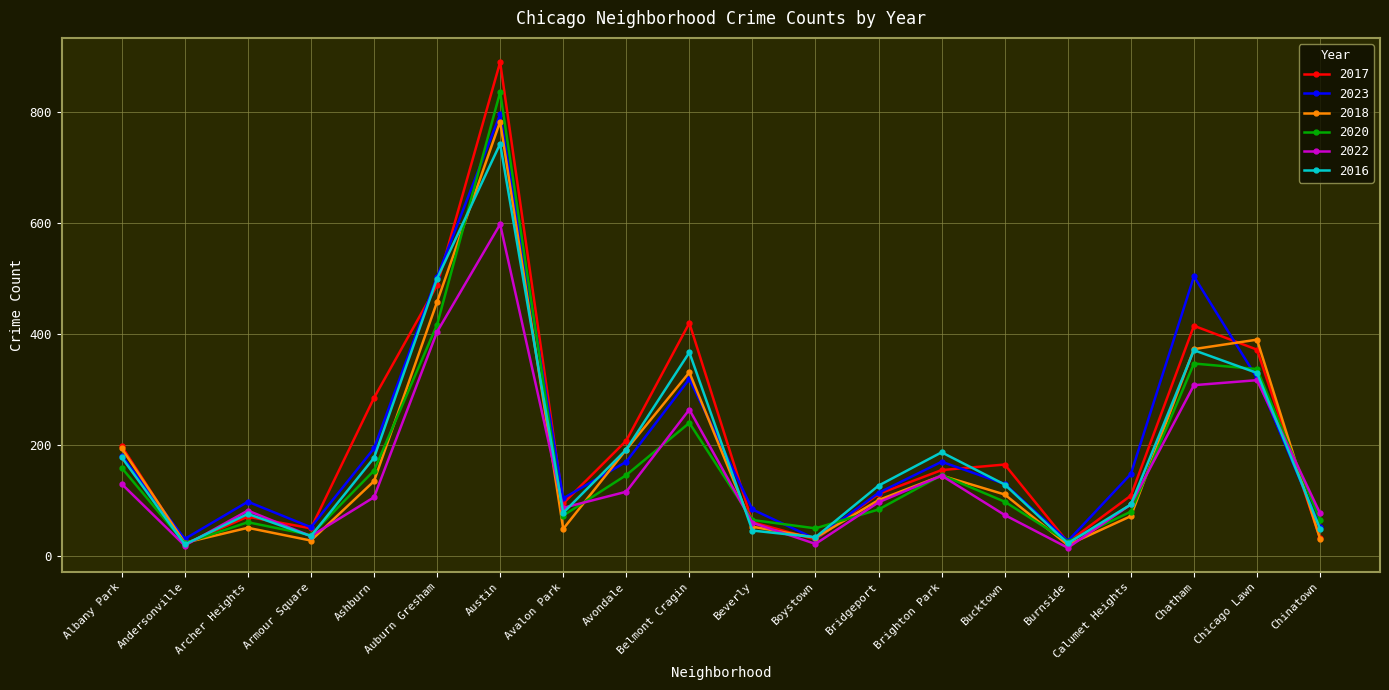

Is the value of 2016 at Avondale greater than the value of 2023 at Andersonville?

Yes